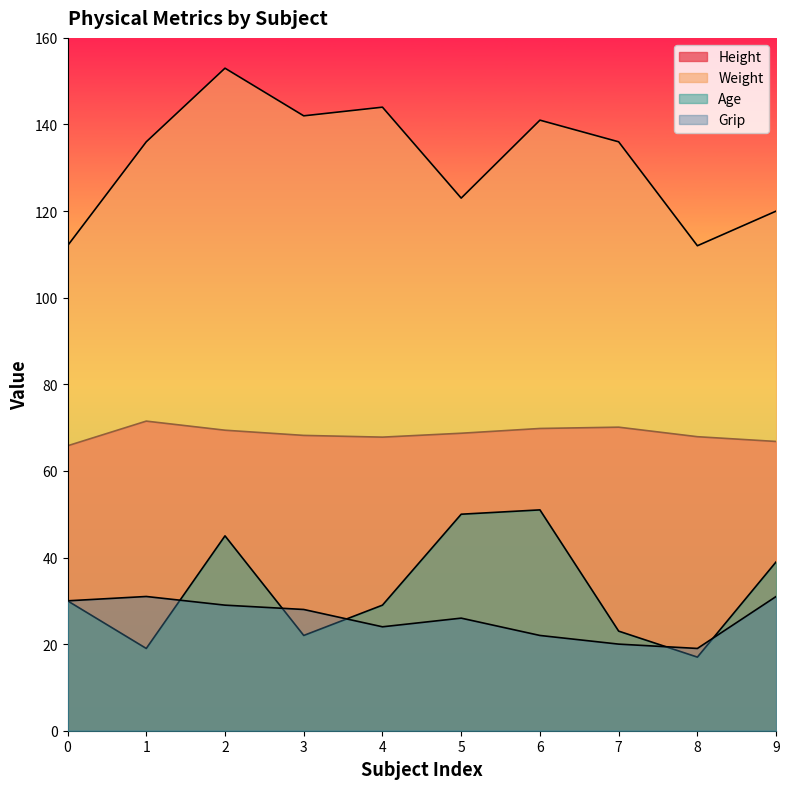

Reading left to right, list all the values displayed in this chart.

Height: 0=65.8	1=71.5	2=69.4	3=68.2	4=67.8	5=68.7	6=69.8	7=70.1	8=67.9	9=66.8
Weight: 0=112.0	1=136.0	2=153.0	3=142.0	4=144.0	5=123.0	6=141.0	7=136.0	8=112.0	9=120.0
Age: 0=30.0	1=19.0	2=45.0	3=22.0	4=29.0	5=50.0	6=51.0	7=23.0	8=17.0	9=39.0
Grip: 0=30.0	1=31.0	2=29.0	3=28.0	4=24.0	5=26.0	6=22.0	7=20.0	8=19.0	9=31.0